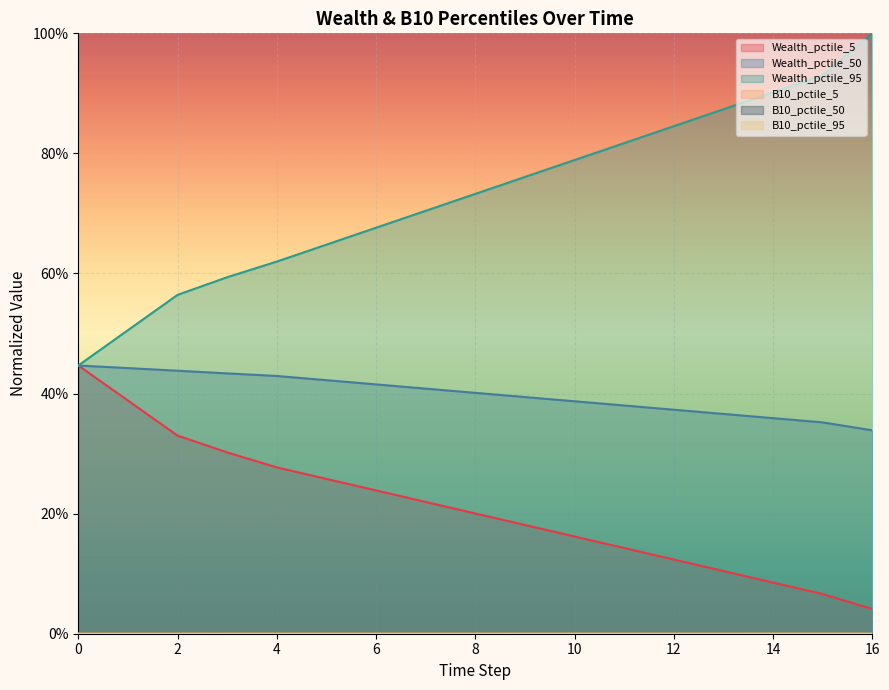

True or false: B10_pctile_50 has more than 2 points higher than both neighbors.

False